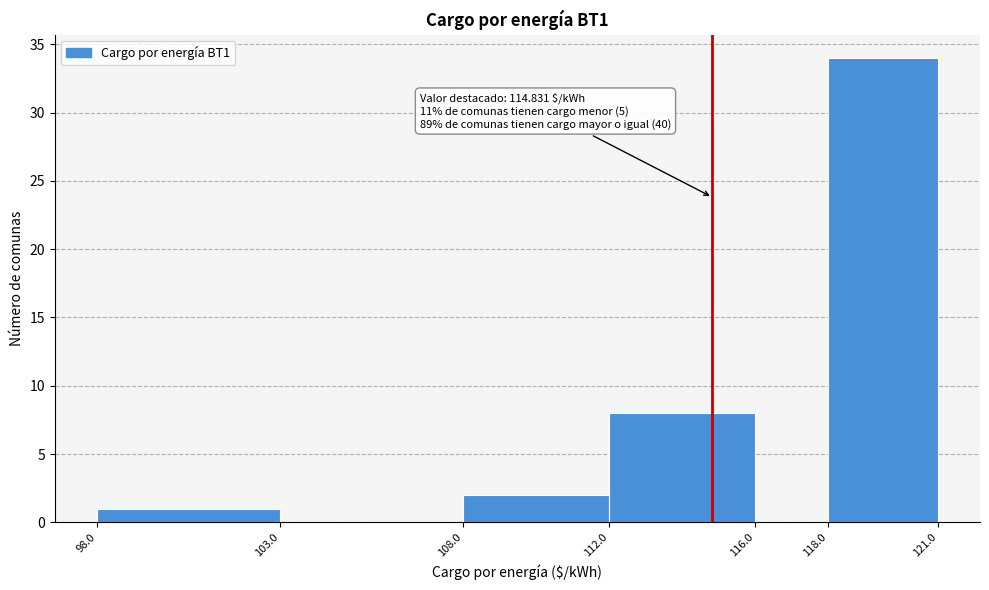

Which range on the x-axis has the tallest bar?

118.0 to 121.0